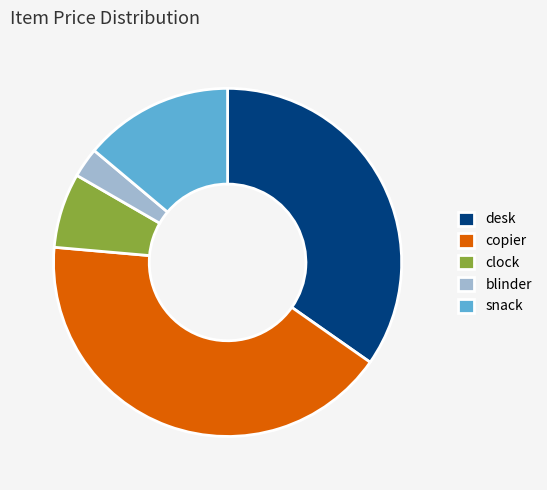

Combined, do copier and desk account for over 50%?

Yes